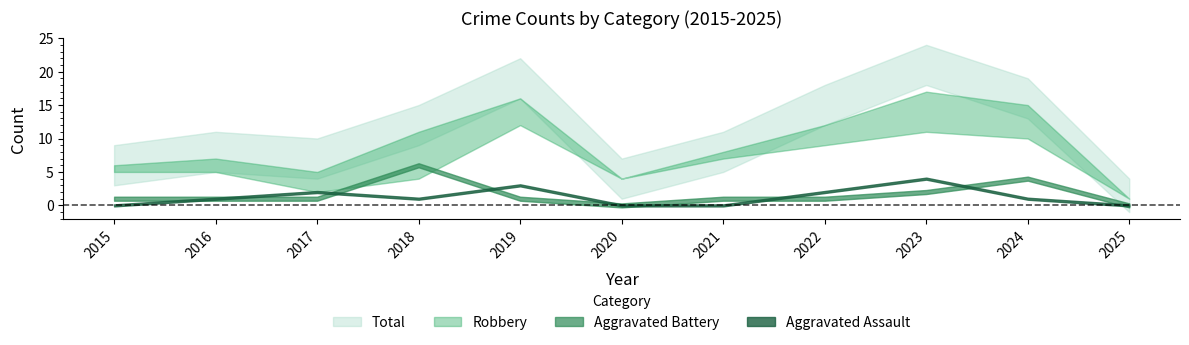

Is the value of Aggravated Battery at 2020 greater than the value of Total at 2022?

No